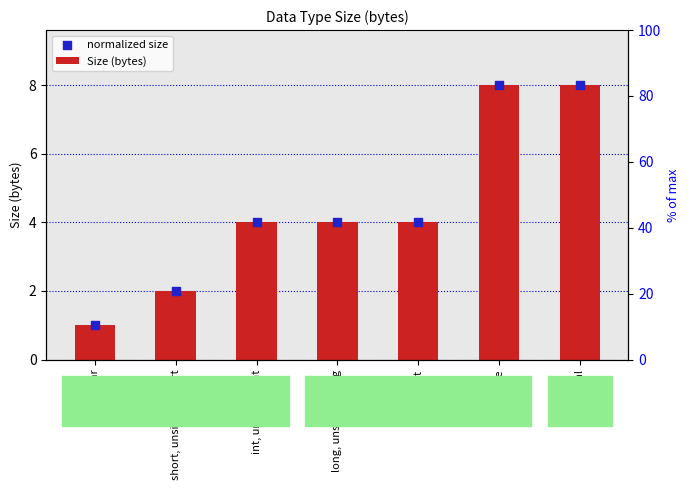

Which series has the largest total across all categories?

Size (bytes)